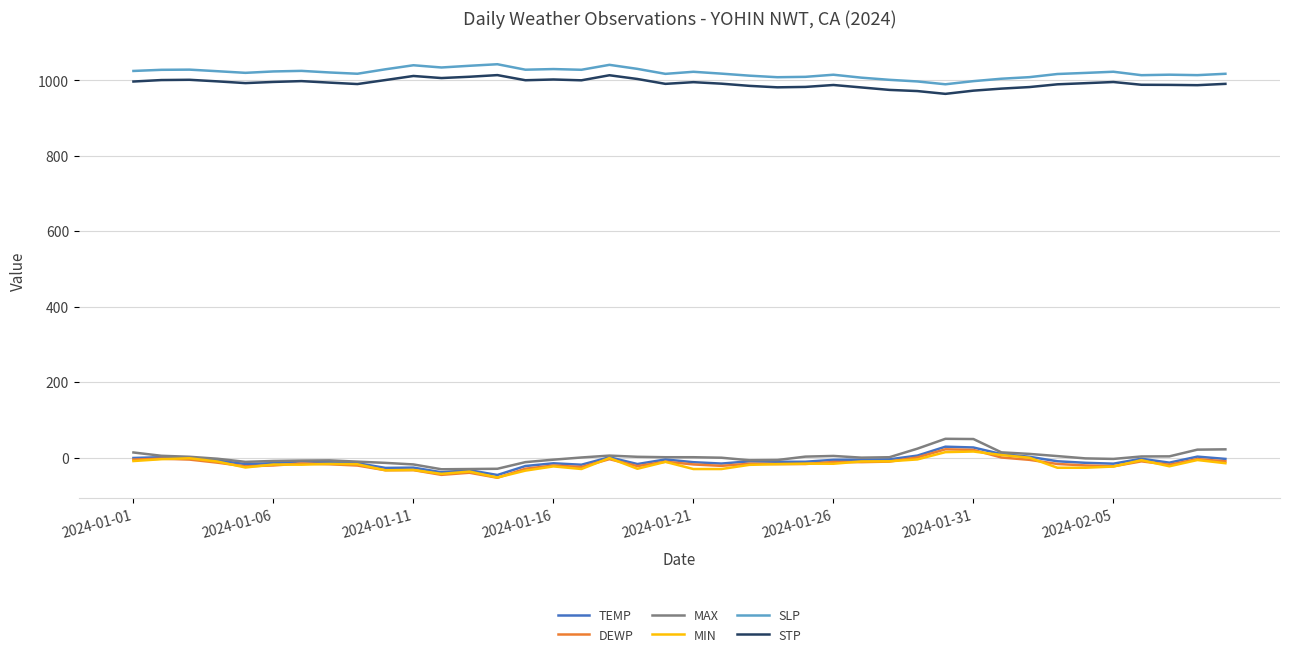

True or false: STP and MAX intersect in this chart.

False